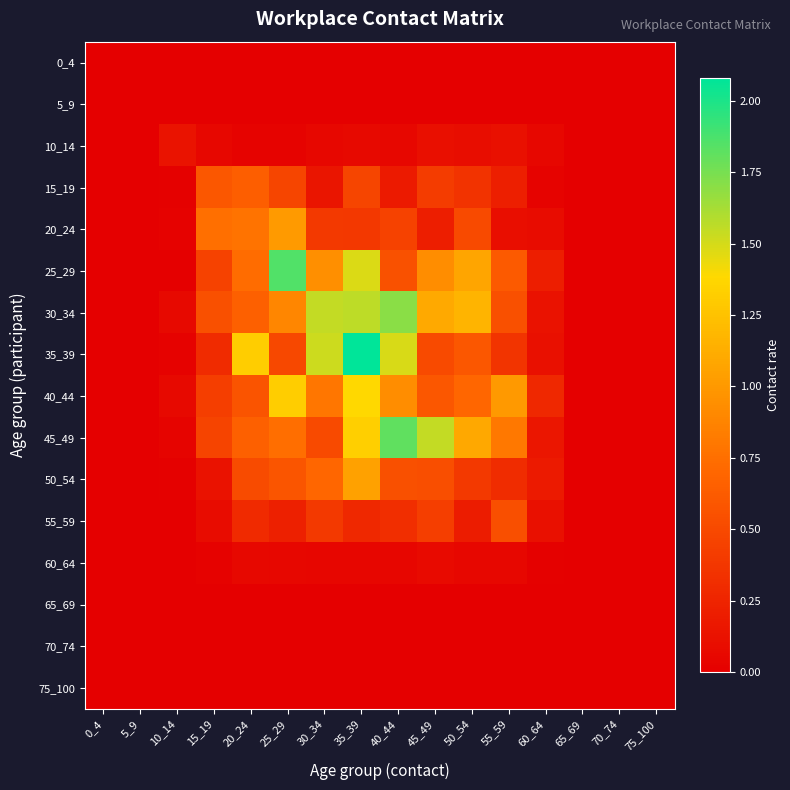

Reading left to right, what are all the values shown in this chart?

0_4: 0_4=0.0	5_9=0.0	10_14=0.0	15_19=0.0	20_24=0.0	25_29=0.0	30_34=0.0	35_39=0.0	40_44=0.0	45_49=0.0	50_54=0.0	55_59=0.0	60_64=0.0	65_69=0.0	70_74=0.0	75_100=0.0
5_9: 0_4=0.0	5_9=0.0	10_14=0.0	15_19=0.0	20_24=0.0	25_29=0.0	30_34=0.0	35_39=0.0	40_44=0.0	45_49=0.0	50_54=0.0	55_59=0.0	60_64=0.0	65_69=0.0	70_74=0.0	75_100=0.0
10_14: 0_4=0.0	5_9=0.0	10_14=0.1	15_19=0.1	20_24=0.0	25_29=0.0	30_34=0.1	35_39=0.1	40_44=0.1	45_49=0.1	50_54=0.1	55_59=0.1	60_64=0.1	65_69=0.0	70_74=0.0	75_100=0.0
15_19: 0_4=0.0	5_9=0.0	10_14=0.0	15_19=0.6	20_24=0.6	25_29=0.5	30_34=0.2	35_39=0.5	40_44=0.2	45_49=0.4	50_54=0.4	55_59=0.2	60_64=0.0	65_69=0.0	70_74=0.0	75_100=0.0
20_24: 0_4=0.0	5_9=0.0	10_14=0.0	15_19=0.8	20_24=0.8	25_29=1.0	30_34=0.4	35_39=0.4	40_44=0.4	45_49=0.2	50_54=0.5	55_59=0.1	60_64=0.1	65_69=0.0	70_74=0.0	75_100=0.0
25_29: 0_4=0.0	5_9=0.0	10_14=0.0	15_19=0.5	20_24=0.7	25_29=1.9	30_34=0.9	35_39=1.5	40_44=0.6	45_49=0.9	50_54=1.1	55_59=0.6	60_64=0.2	65_69=0.0	70_74=0.0	75_100=0.0
30_34: 0_4=0.0	5_9=0.0	10_14=0.1	15_19=0.5	20_24=0.7	25_29=0.9	30_34=1.5	35_39=1.6	40_44=1.7	45_49=1.1	50_54=1.2	55_59=0.5	60_64=0.1	65_69=0.0	70_74=0.0	75_100=0.0
35_39: 0_4=0.0	5_9=0.0	10_14=0.0	15_19=0.3	20_24=1.3	25_29=0.5	30_34=1.5	35_39=2.1	40_44=1.5	45_49=0.5	50_54=0.6	55_59=0.4	60_64=0.1	65_69=0.0	70_74=0.0	75_100=0.0
40_44: 0_4=0.0	5_9=0.0	10_14=0.1	15_19=0.4	20_24=0.6	25_29=1.3	30_34=0.8	35_39=1.4	40_44=0.9	45_49=0.6	50_54=0.7	55_59=1.0	60_64=0.3	65_69=0.0	70_74=0.0	75_100=0.0
45_49: 0_4=0.0	5_9=0.0	10_14=0.0	15_19=0.5	20_24=0.7	25_29=0.7	30_34=0.5	35_39=1.3	40_44=1.8	45_49=1.5	50_54=1.1	55_59=0.8	60_64=0.2	65_69=0.0	70_74=0.0	75_100=0.0
50_54: 0_4=0.0	5_9=0.0	10_14=0.0	15_19=0.1	20_24=0.5	25_29=0.6	30_34=0.7	35_39=1.0	40_44=0.6	45_49=0.5	50_54=0.4	55_59=0.3	60_64=0.2	65_69=0.0	70_74=0.0	75_100=0.0
55_59: 0_4=0.0	5_9=0.0	10_14=0.0	15_19=0.1	20_24=0.3	25_29=0.2	30_34=0.4	35_39=0.3	40_44=0.3	45_49=0.4	50_54=0.2	55_59=0.5	60_64=0.1	65_69=0.0	70_74=0.0	75_100=0.0
60_64: 0_4=0.0	5_9=0.0	10_14=0.0	15_19=0.0	20_24=0.1	25_29=0.1	30_34=0.0	35_39=0.0	40_44=0.0	45_49=0.1	50_54=0.1	55_59=0.1	60_64=0.0	65_69=0.0	70_74=0.0	75_100=0.0
65_69: 0_4=0.0	5_9=0.0	10_14=0.0	15_19=0.0	20_24=0.0	25_29=0.0	30_34=0.0	35_39=0.0	40_44=0.0	45_49=0.0	50_54=0.0	55_59=0.0	60_64=0.0	65_69=0.0	70_74=0.0	75_100=0.0
70_74: 0_4=0.0	5_9=0.0	10_14=0.0	15_19=0.0	20_24=0.0	25_29=0.0	30_34=0.0	35_39=0.0	40_44=0.0	45_49=0.0	50_54=0.0	55_59=0.0	60_64=0.0	65_69=0.0	70_74=0.0	75_100=0.0
75_100: 0_4=0.0	5_9=0.0	10_14=0.0	15_19=0.0	20_24=0.0	25_29=0.0	30_34=0.0	35_39=0.0	40_44=0.0	45_49=0.0	50_54=0.0	55_59=0.0	60_64=0.0	65_69=0.0	70_74=0.0	75_100=0.0